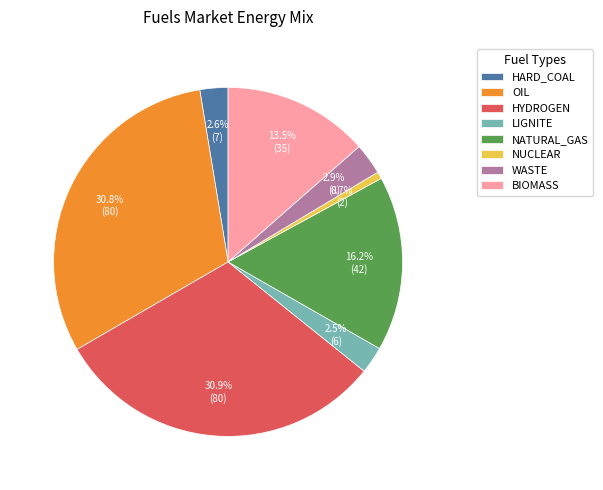

What is the smallest slice in the pie chart?

NUCLEAR